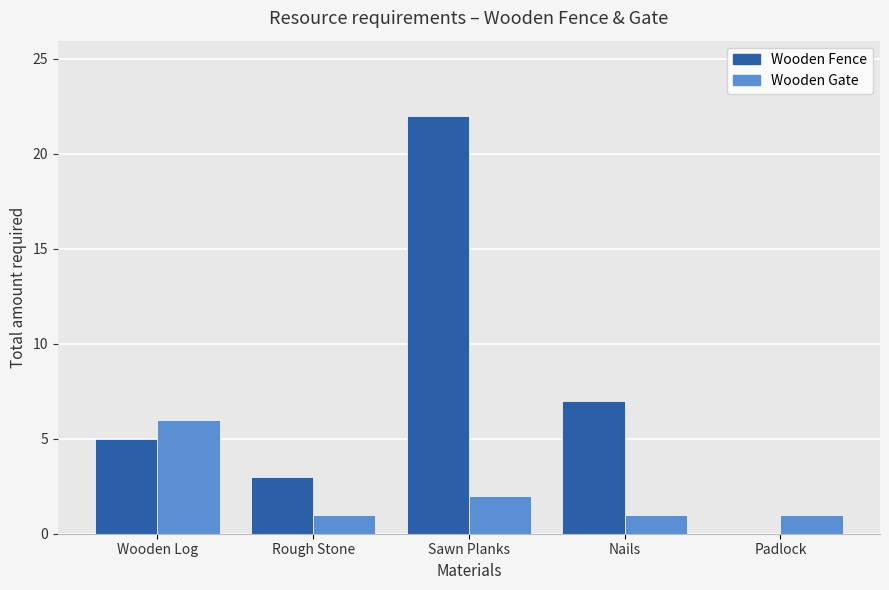

What is the maximum value for Wooden Gate?

6